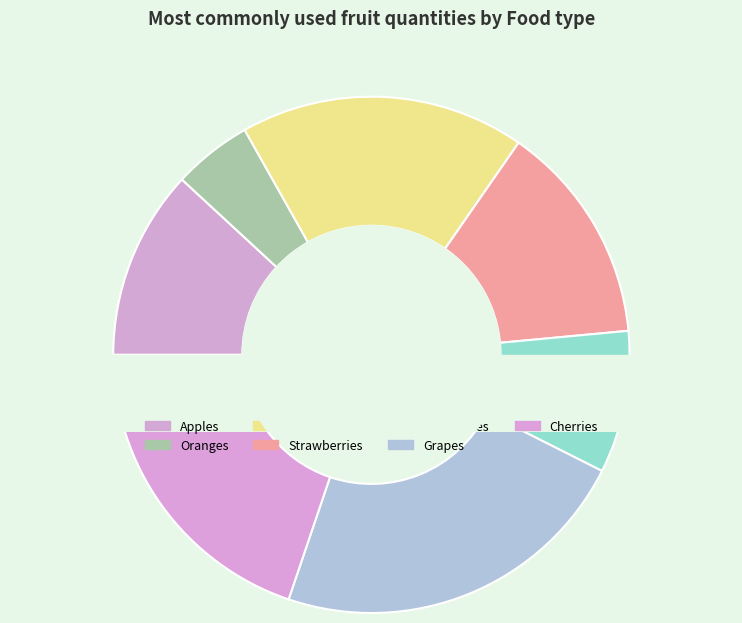

Does Oranges represent more than half of the total?

No